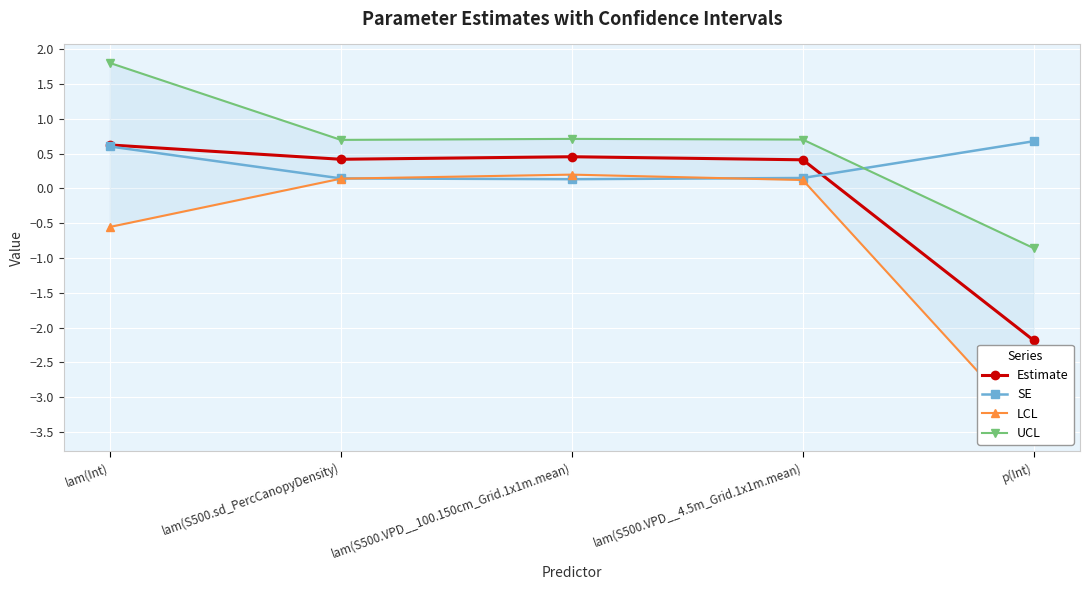

What are all the series names shown in the legend?

Estimate, SE, LCL, UCL